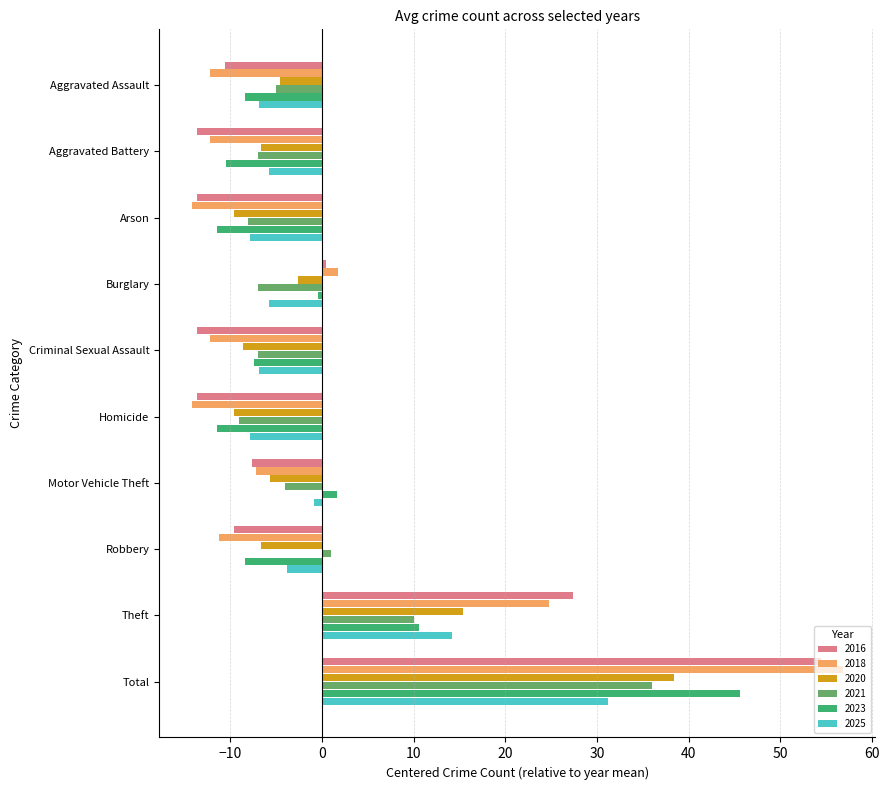

At which category does the chart reach its peak across all series?

Total